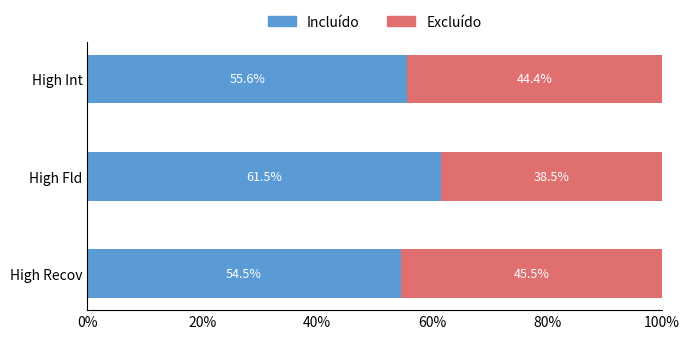

What is the approximate value of Incluído at High Recov?

54.5